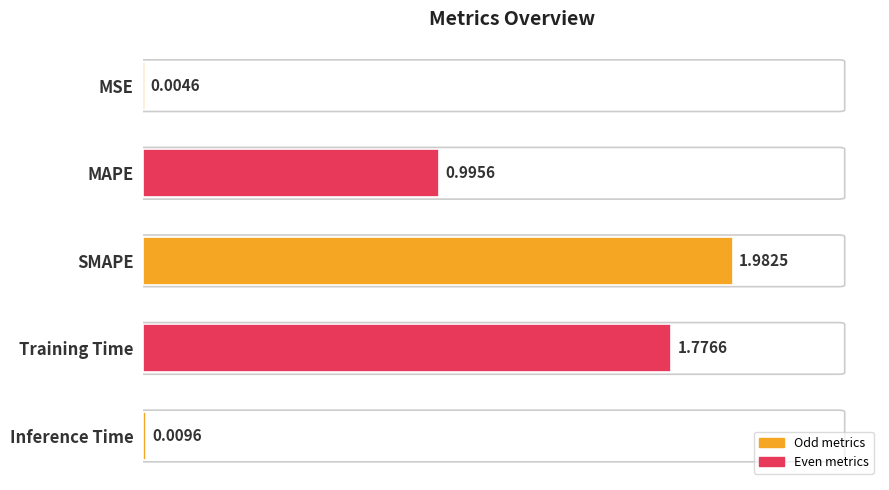

What is the change in value from MAPE to Training Time?

+0.8